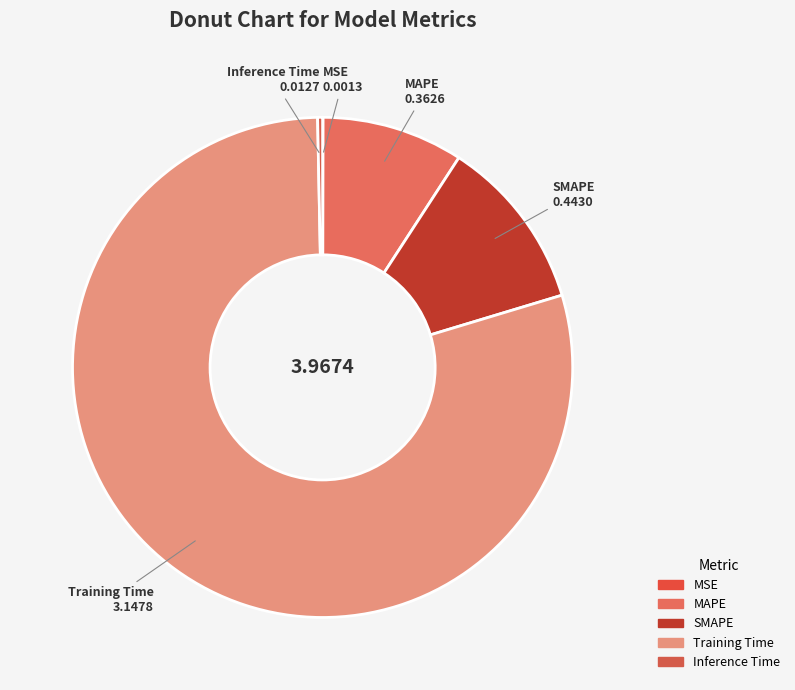

What is the largest slice in the pie chart?

Training Time